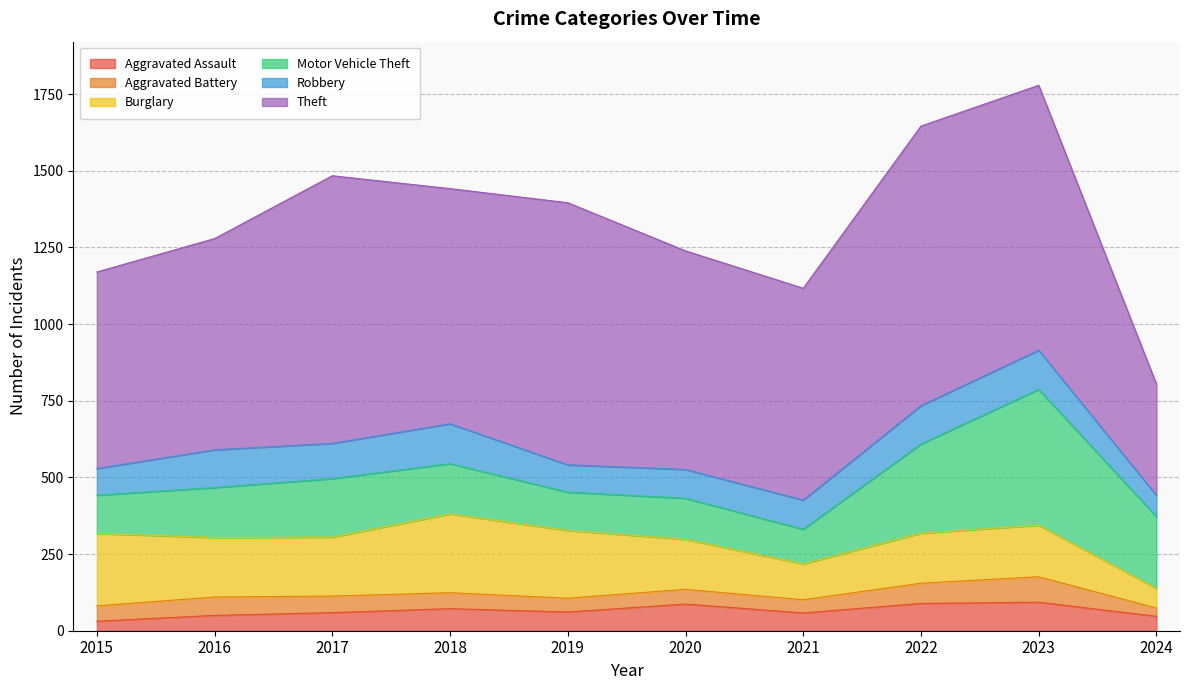

At how many categories does at least one series exceed 846?

4